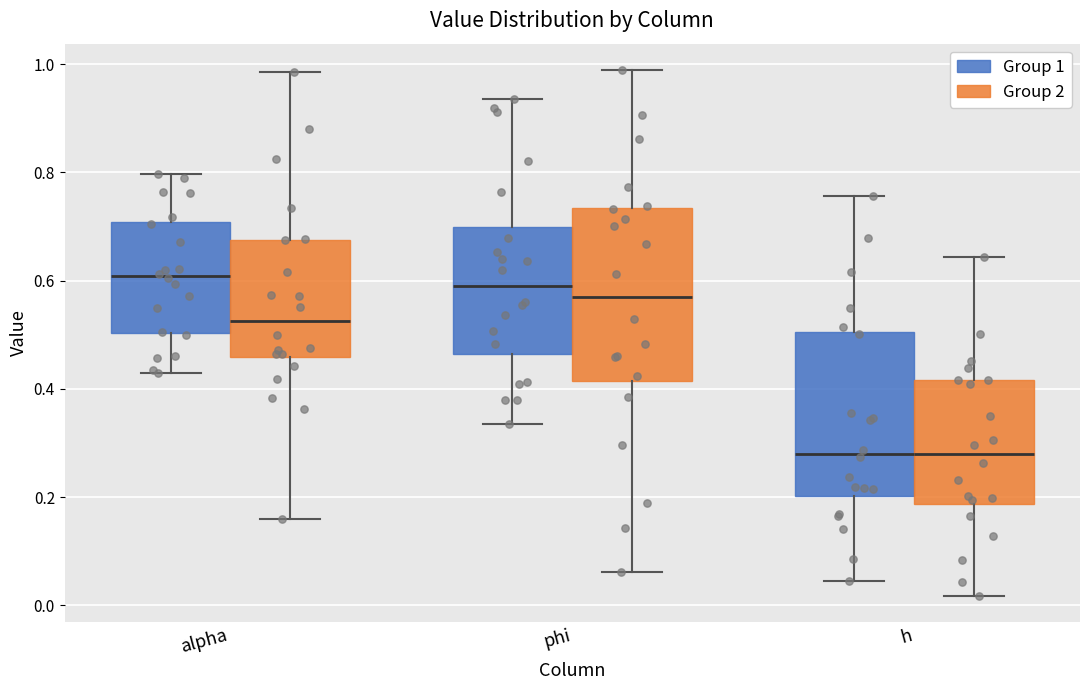

Where does the upper whisker of the box for h (Group 2) end on the y-axis? The values are not printed on the chart, so give them approximately, as read against the axis.

0.64